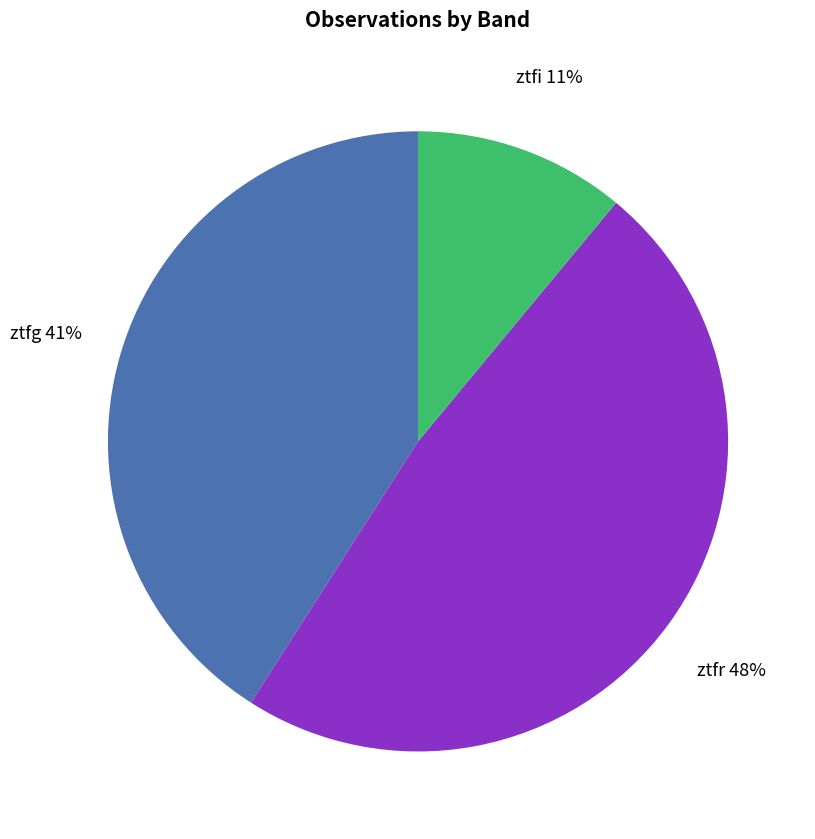

Is it true that ztfr is 54% of the pie?

False